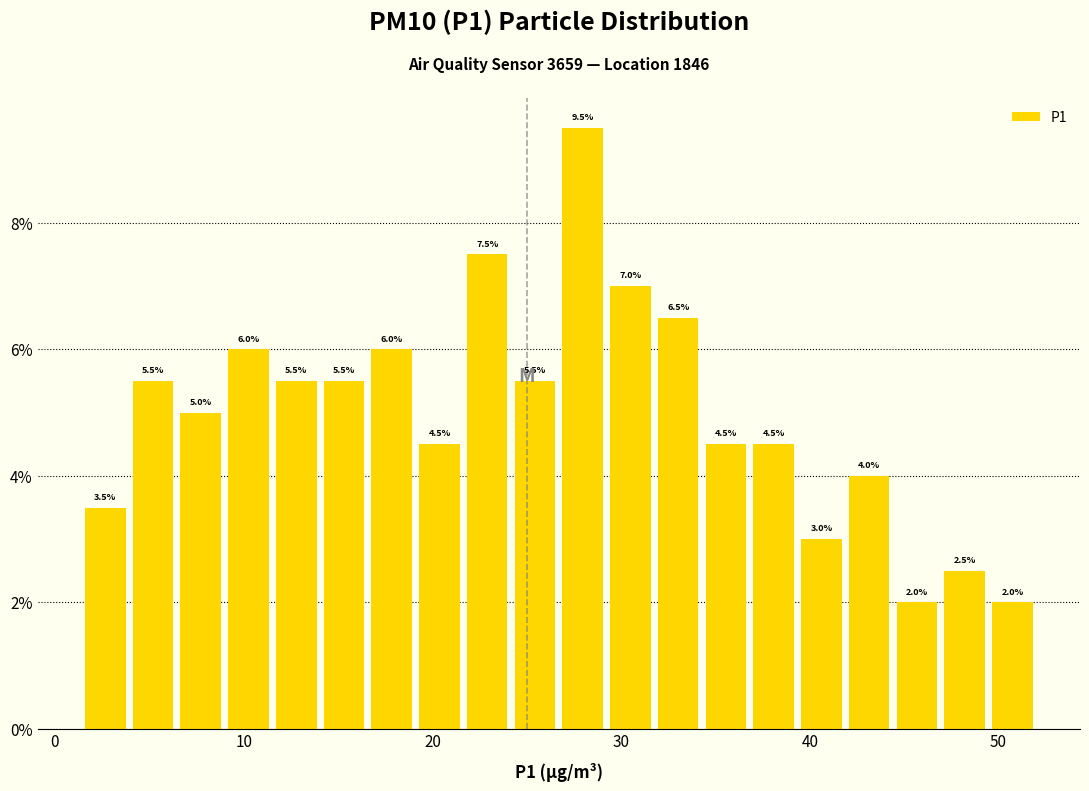

Around what value on the x-axis is the tallest bar? Give the approximate position of its centre, as read against the axis.

28